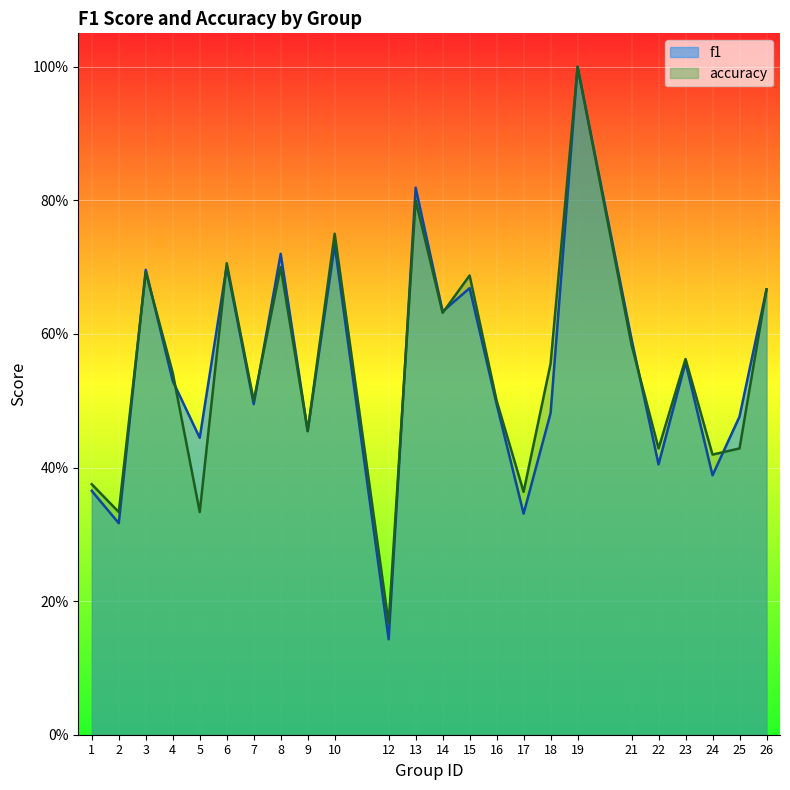

What is the difference between the accuracy values at 22 and 13?

0.4